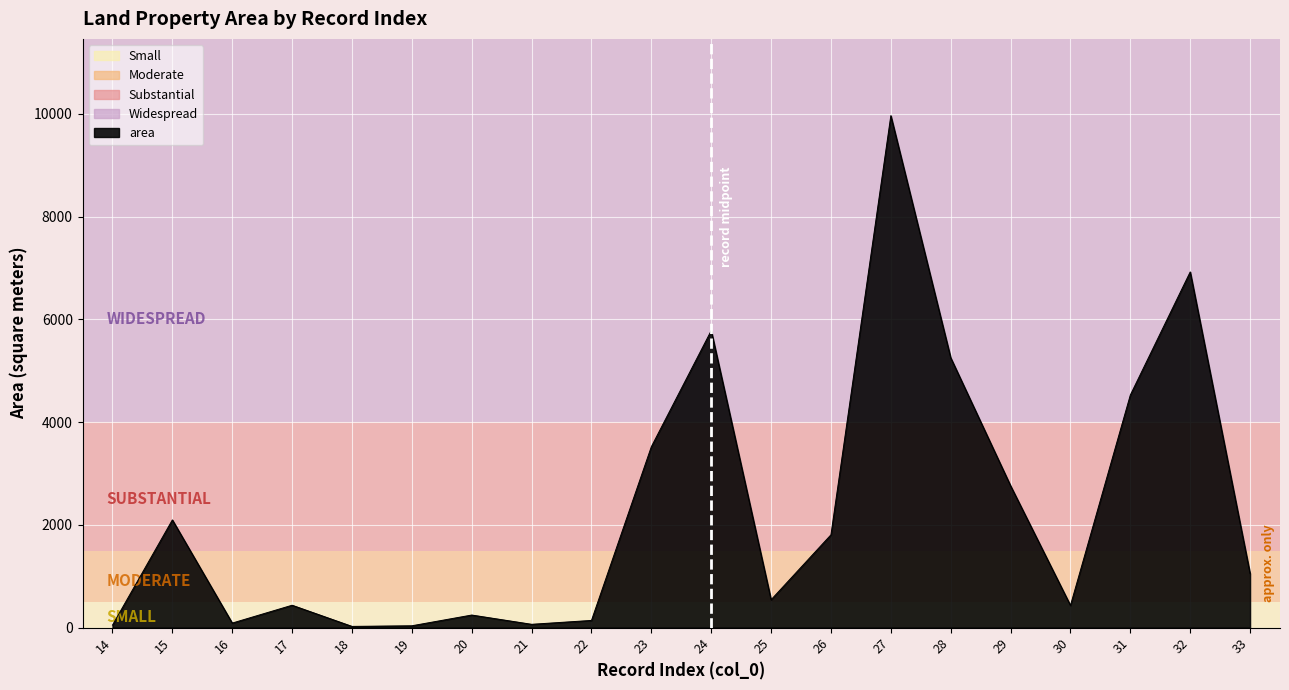

Approximately how many times larger is the value at 24 compared to 32?

0.8